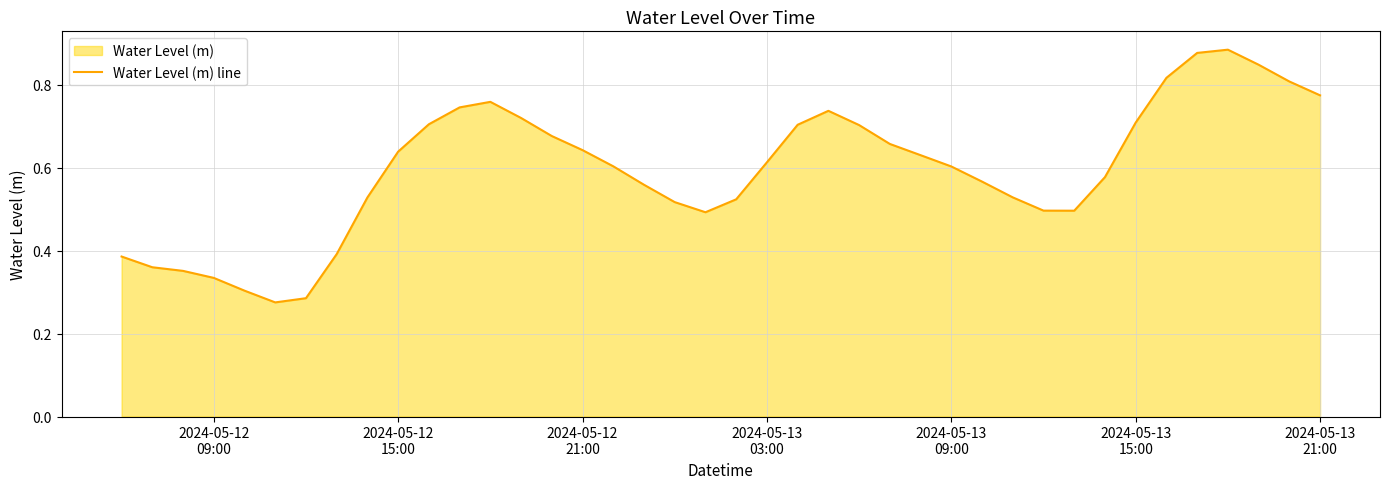

Does the chart have visible grid lines?

Yes